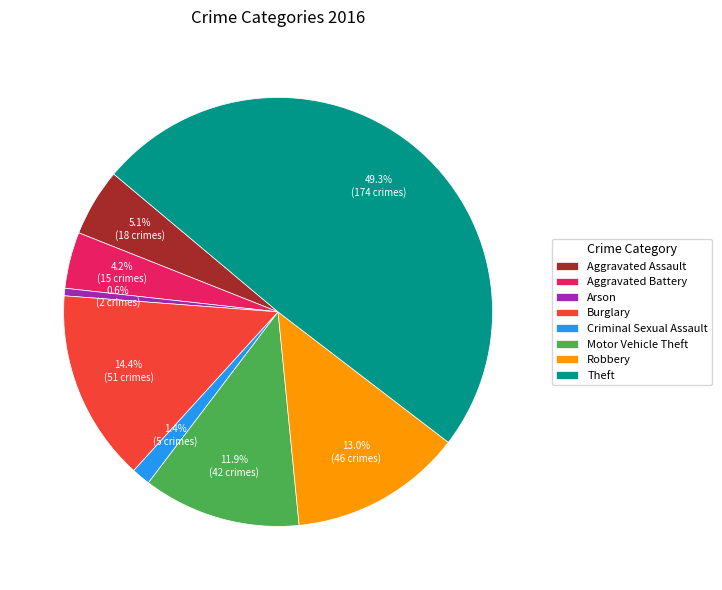

To the nearest percent, what is the average slice percentage?

12%